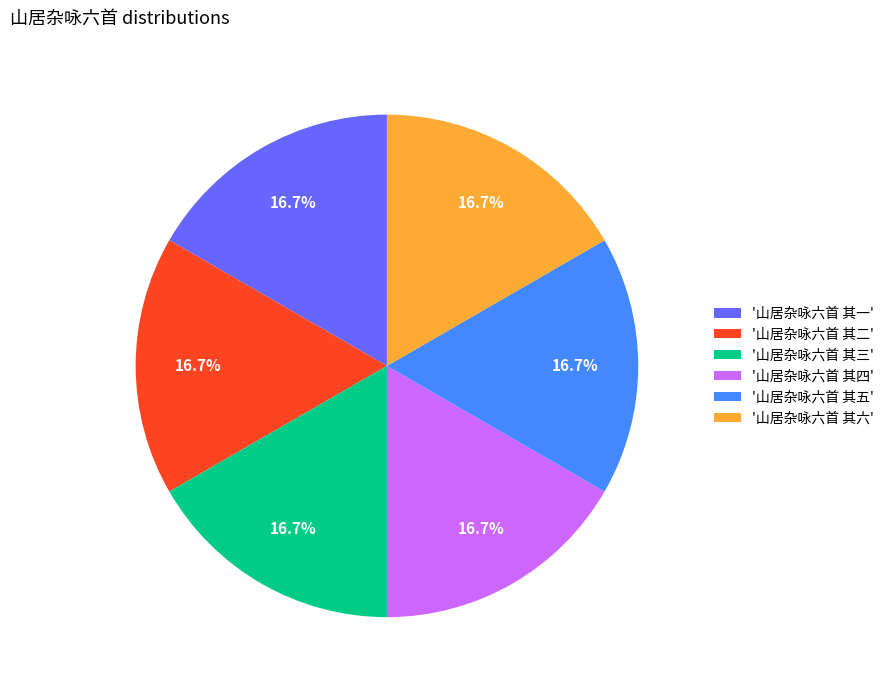

What is the ratio of the value at '山居杂咏六首 其六' to the value at '山居杂咏六首 其五'?

1.0